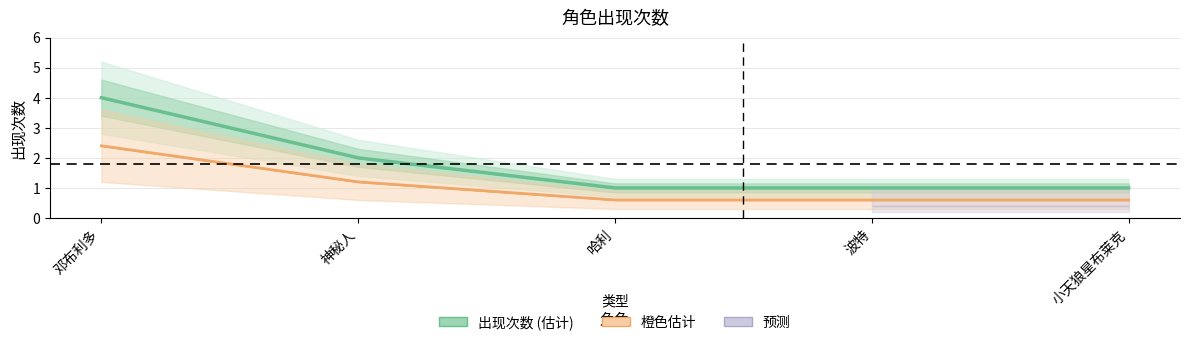

Read the value at 波特.

1